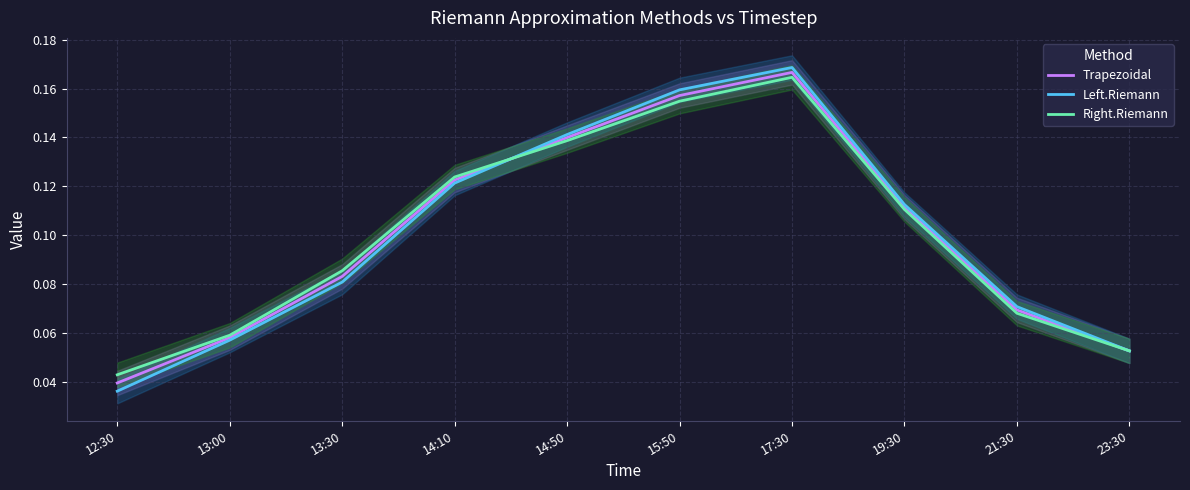

What is the average value of the Left.Riemann series?

0.1